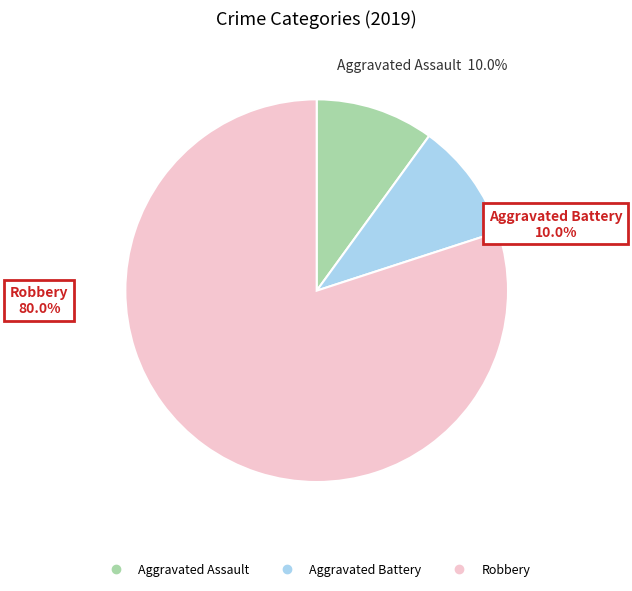

Which slice is the largest?

Robbery